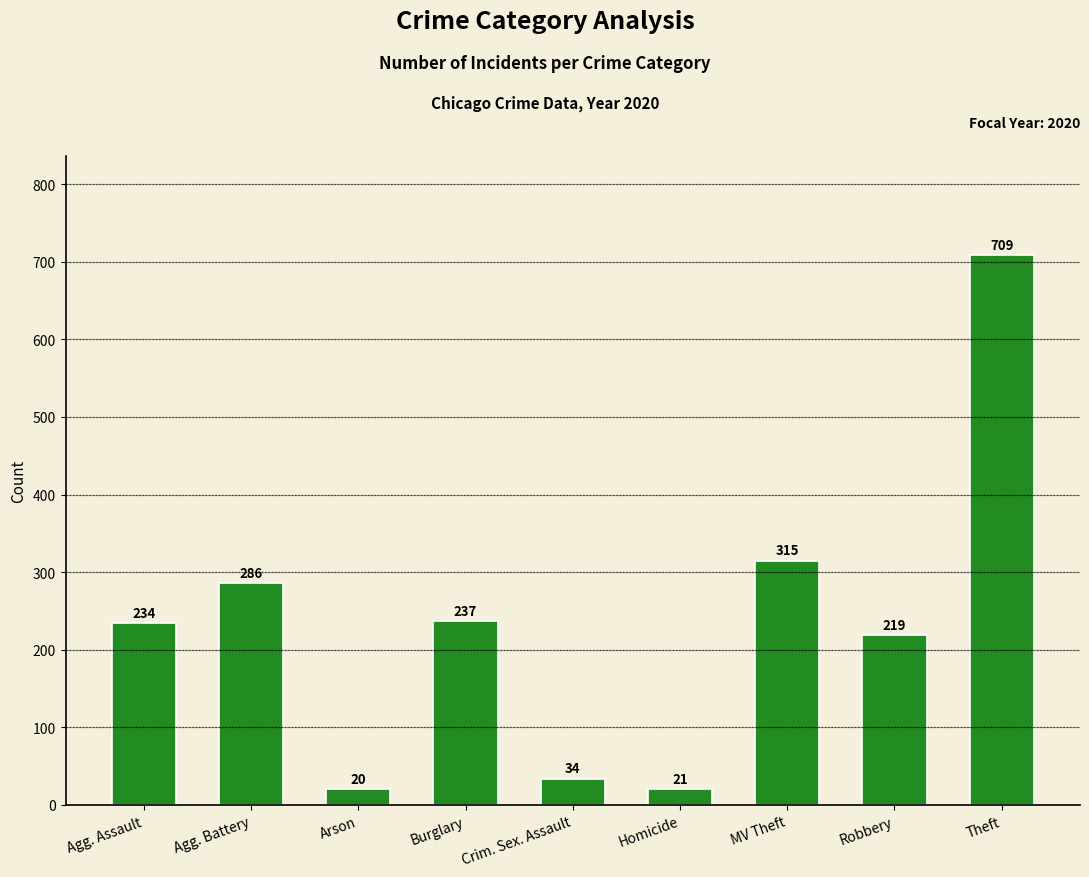

What is the maximum value shown in the chart?

709